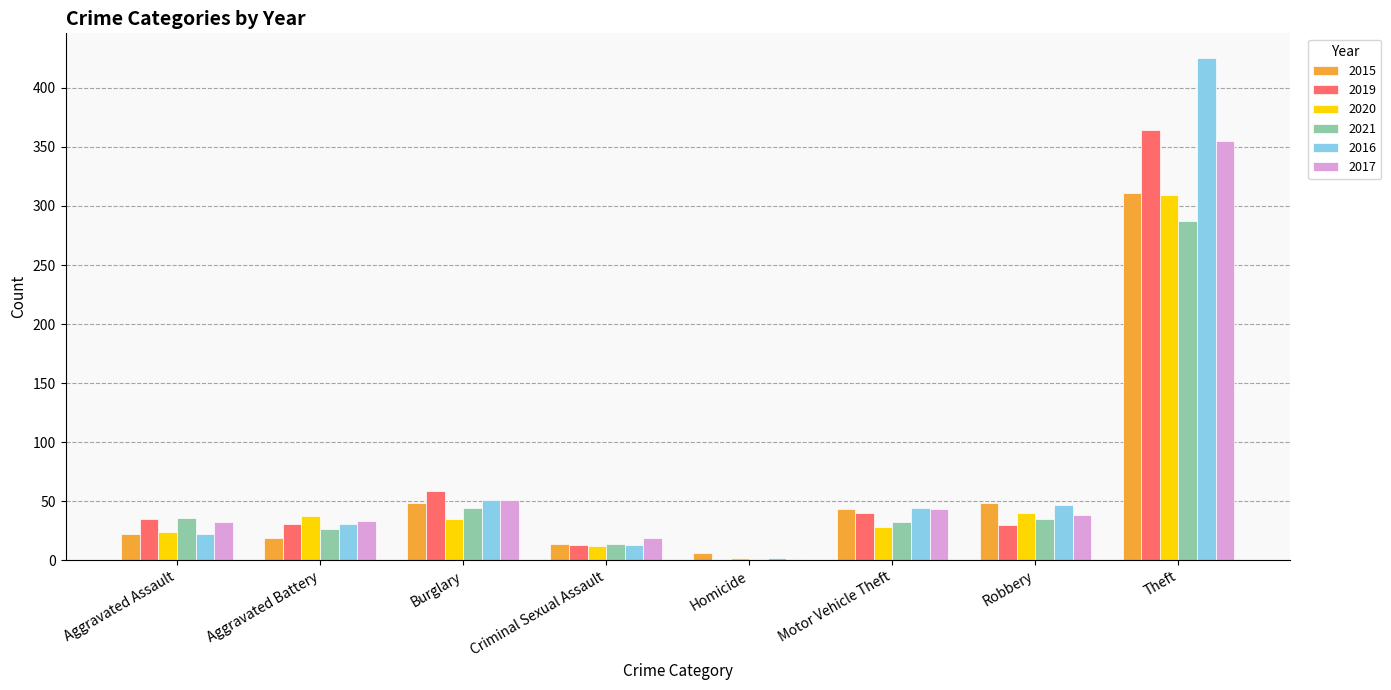

What is the approximate value of 2015 at Motor Vehicle Theft?

43